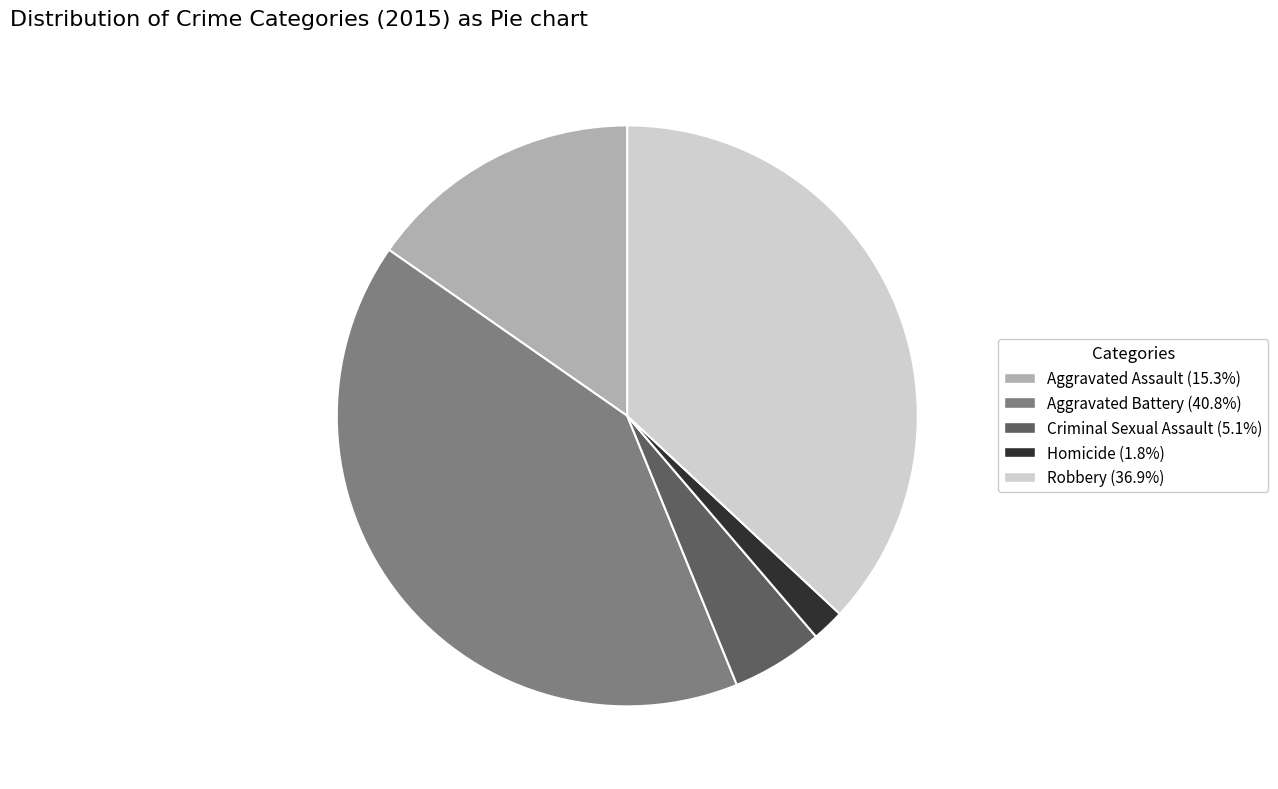

Rank the categories by value from highest to lowest.

Aggravated Battery, Robbery, Aggravated Assault, Criminal Sexual Assault, Homicide